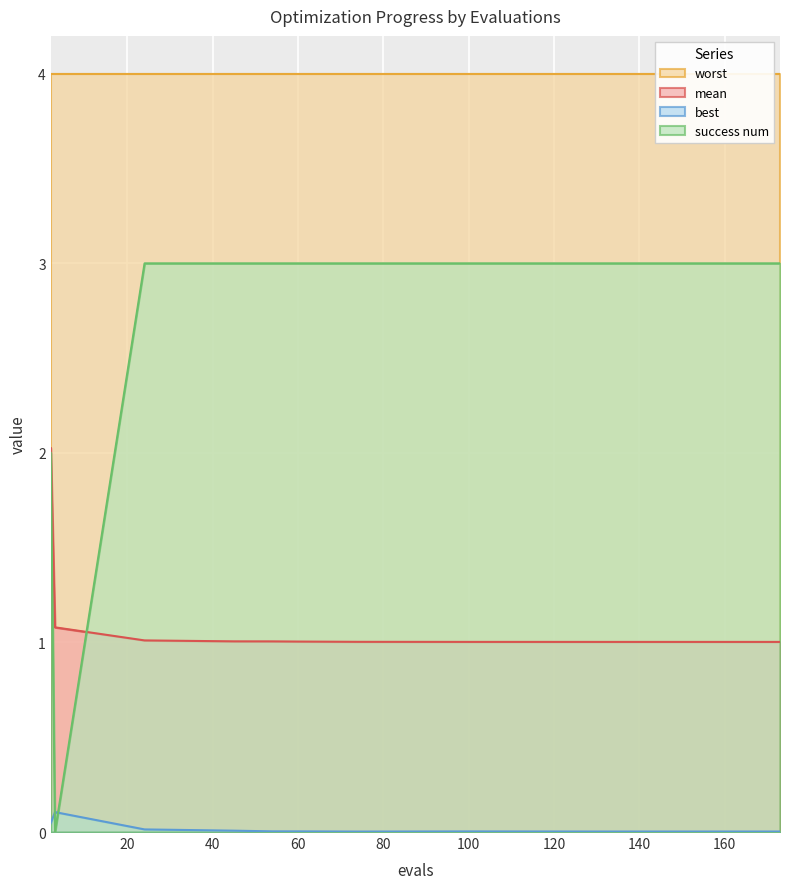

How many times do best and success num cross each other?

2